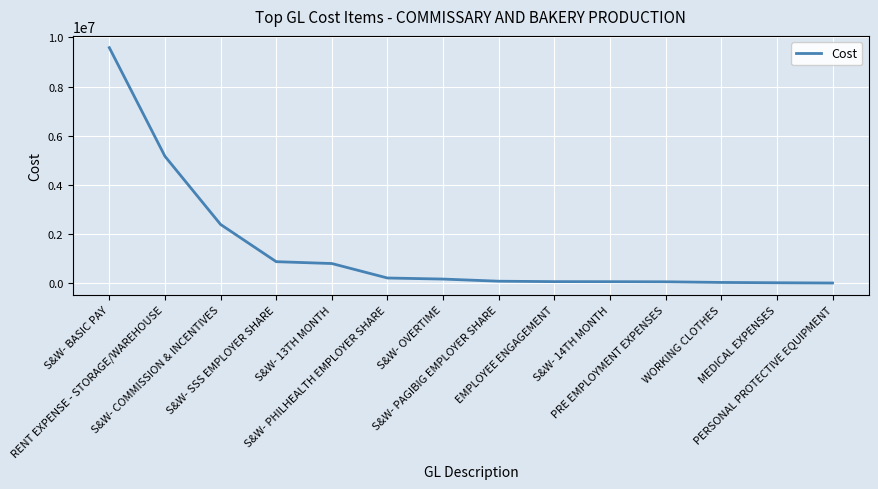

What is the greatest value displayed?

9583631.0